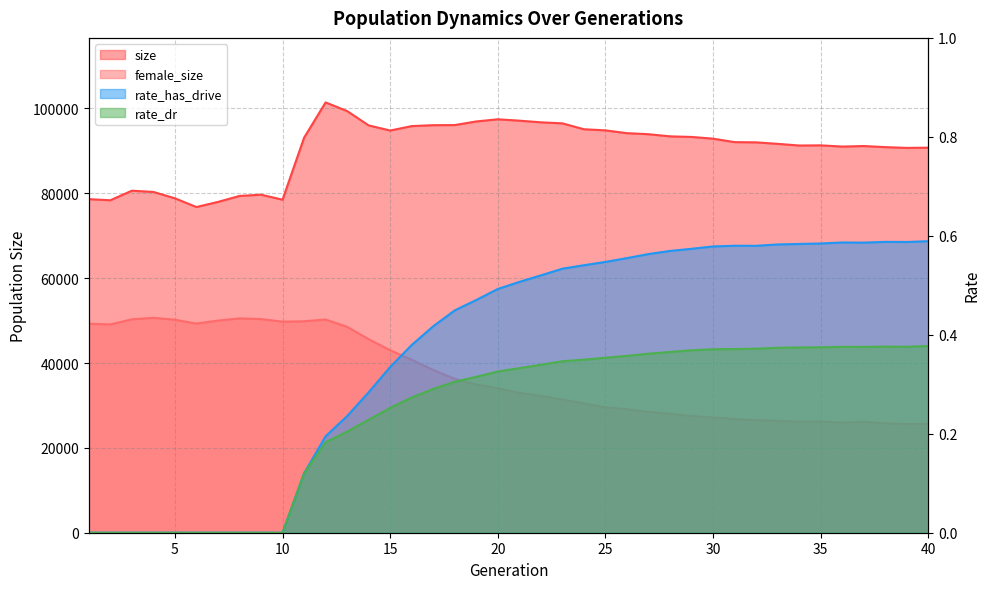

True or false: size and rate_dr intersect in this chart.

False